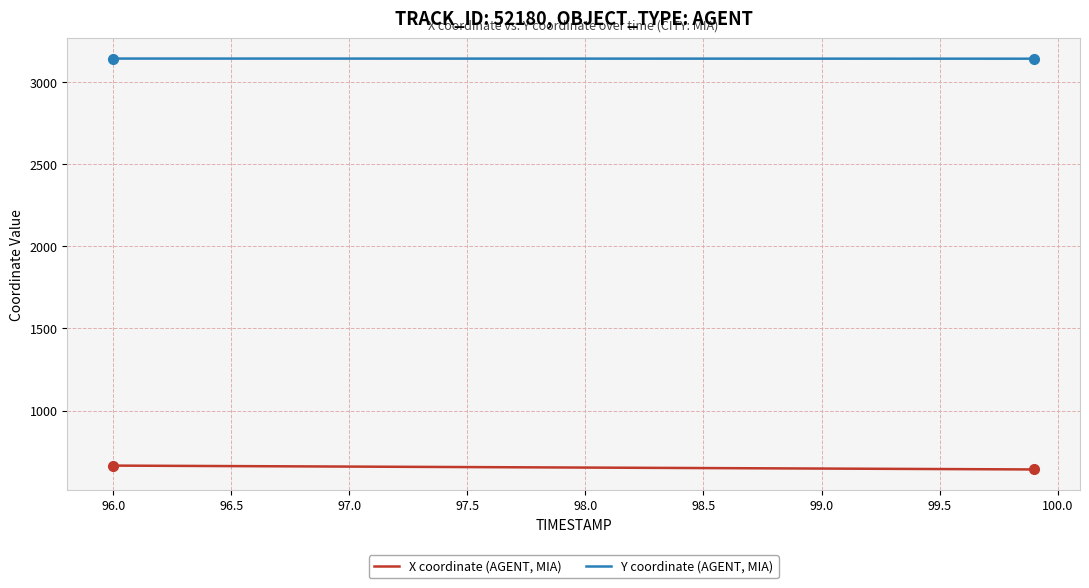

Count the number of categories in the chart.

40